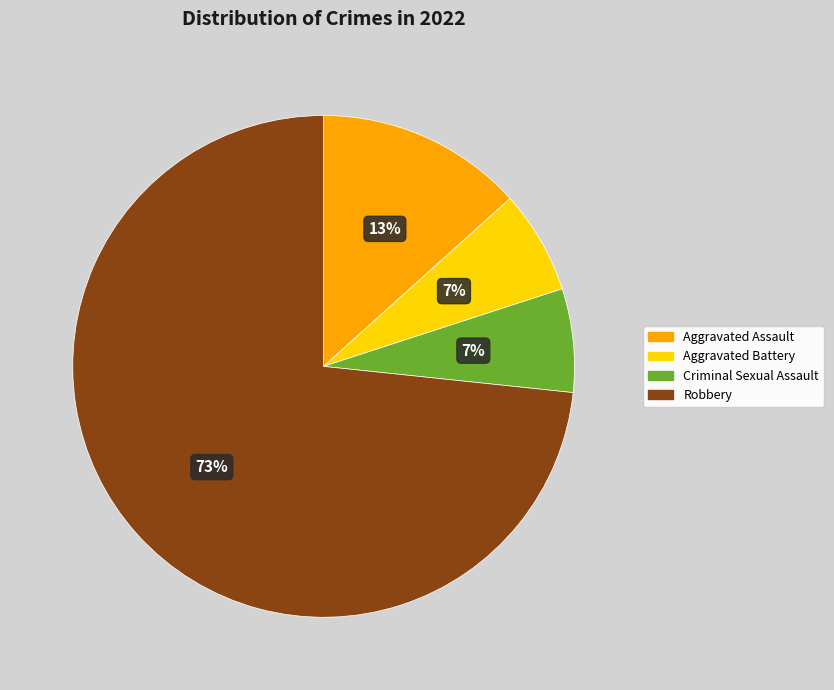

Which category accounts for the majority?

Robbery